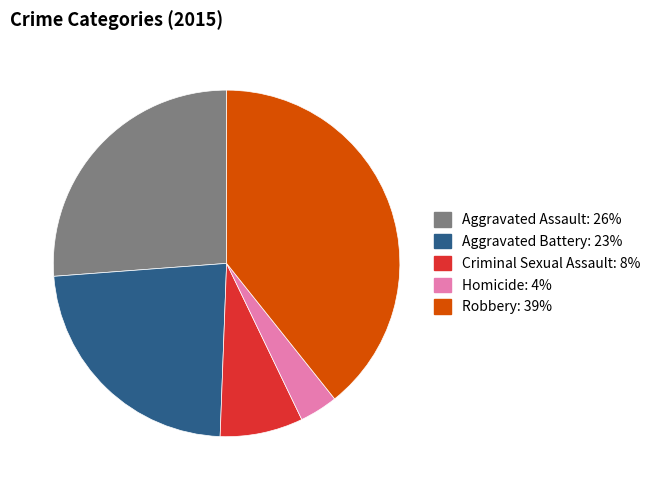

Rank the categories by value from lowest to highest.

Homicide, Criminal Sexual Assault, Aggravated Battery, Aggravated Assault, Robbery